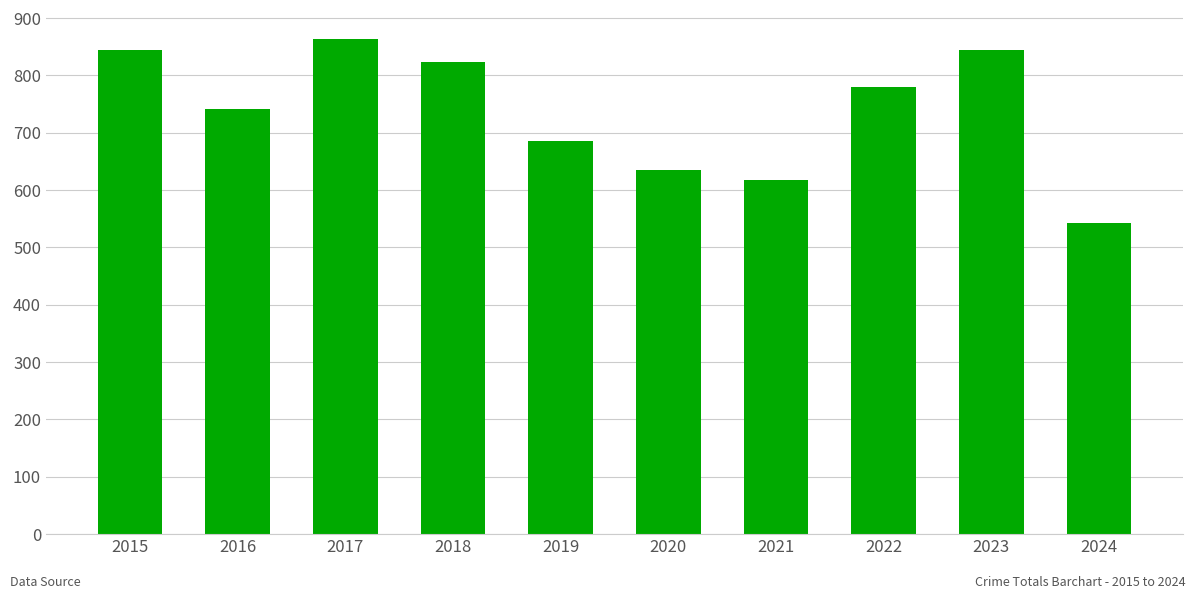

Is it true that the value at 2018 is 823?

True